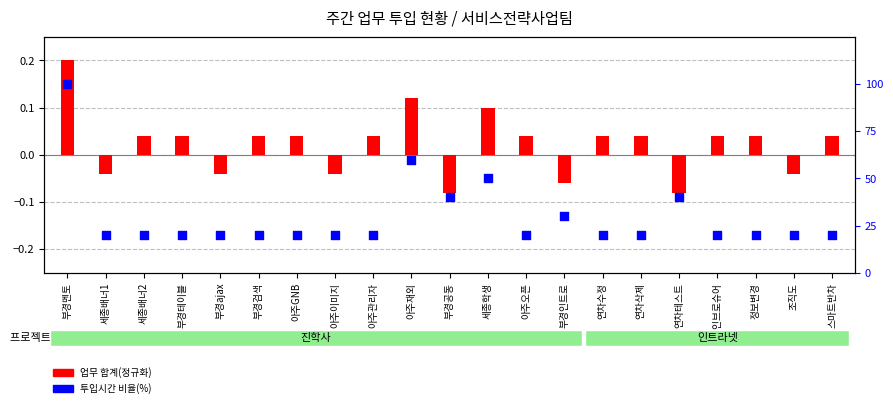

Which series has the largest total across all categories?

투입시간 비율(%)